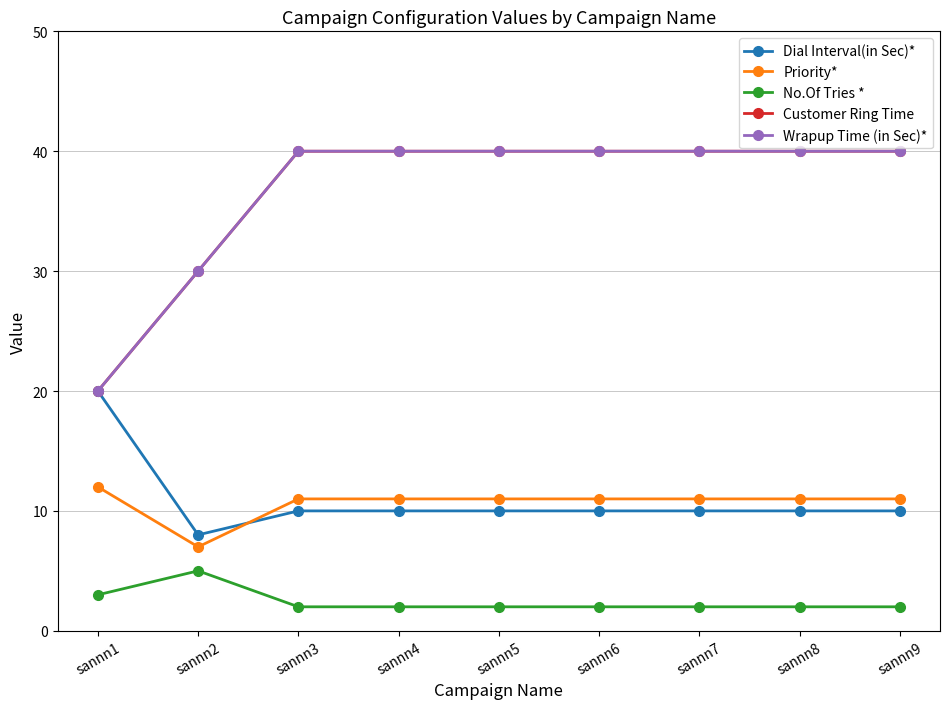

Does the chart have visible grid lines?

Yes